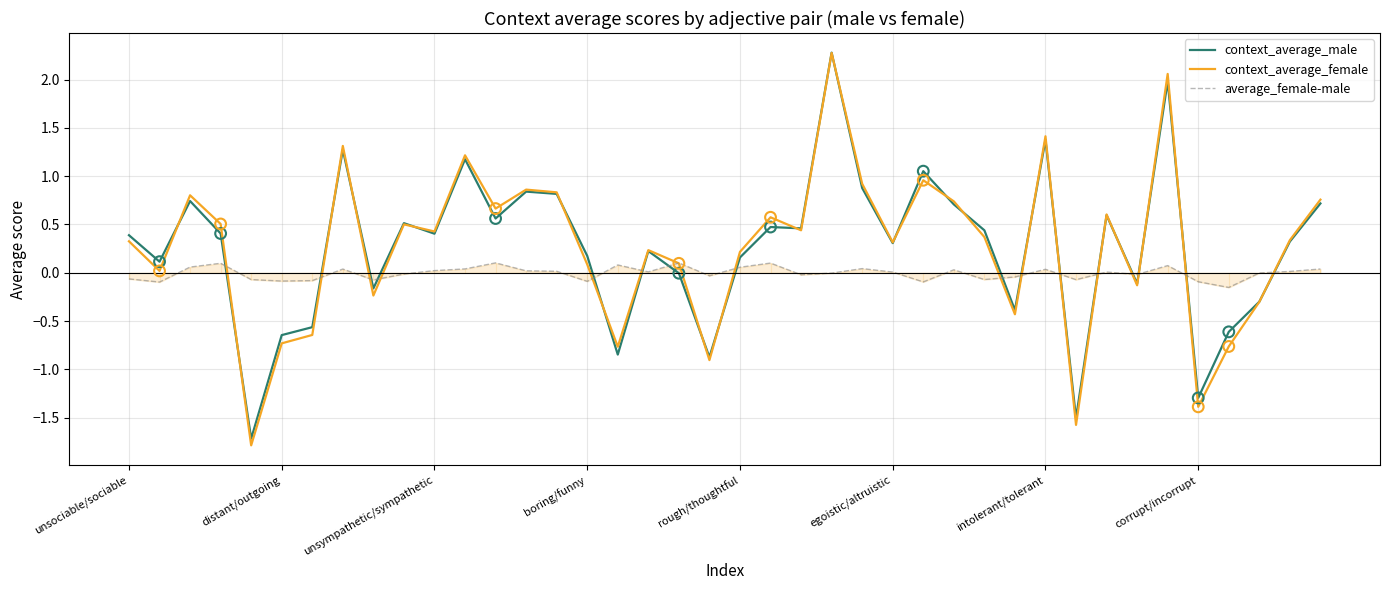

At how many categories does at least one series exceed -1?

40